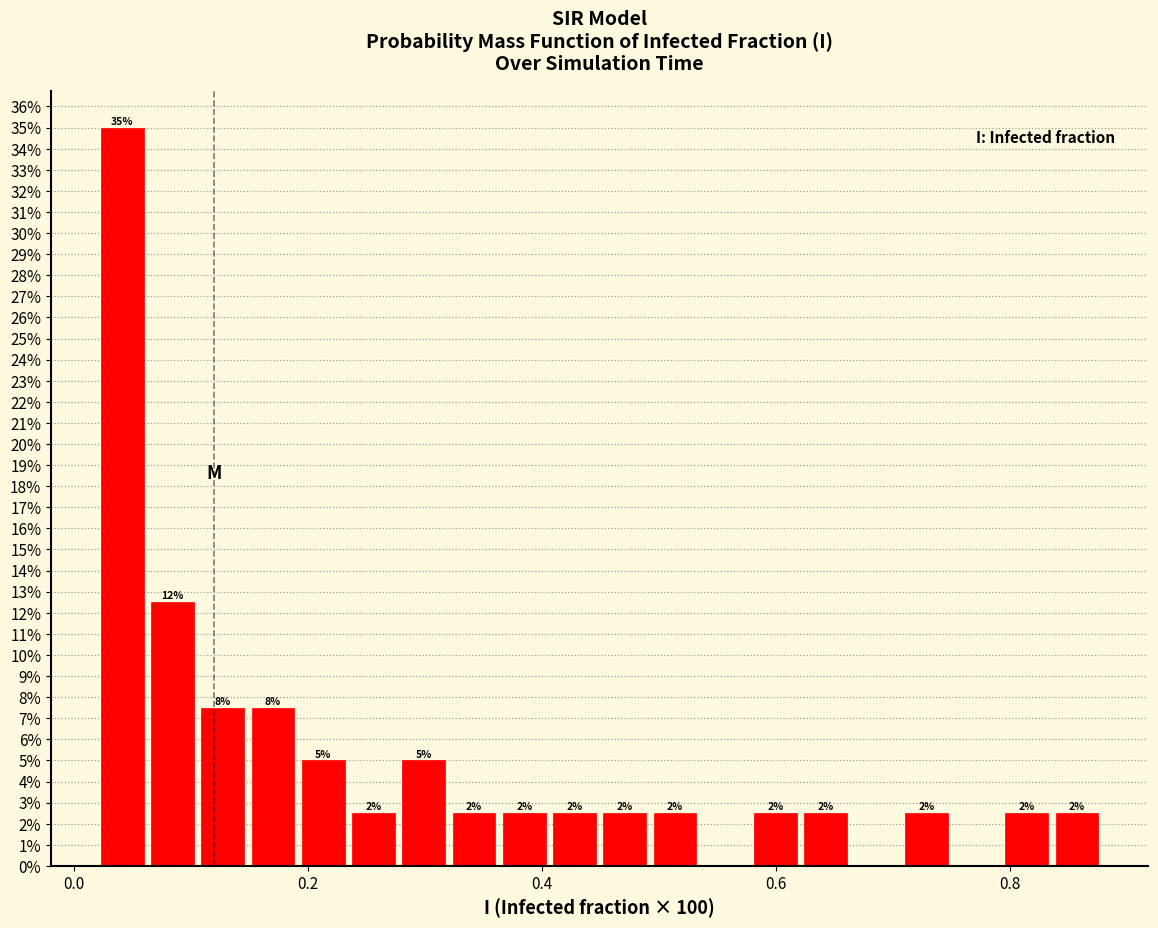

Around what value on the x-axis is the tallest bar? Give the approximate position of its centre, as read against the axis.

0.04